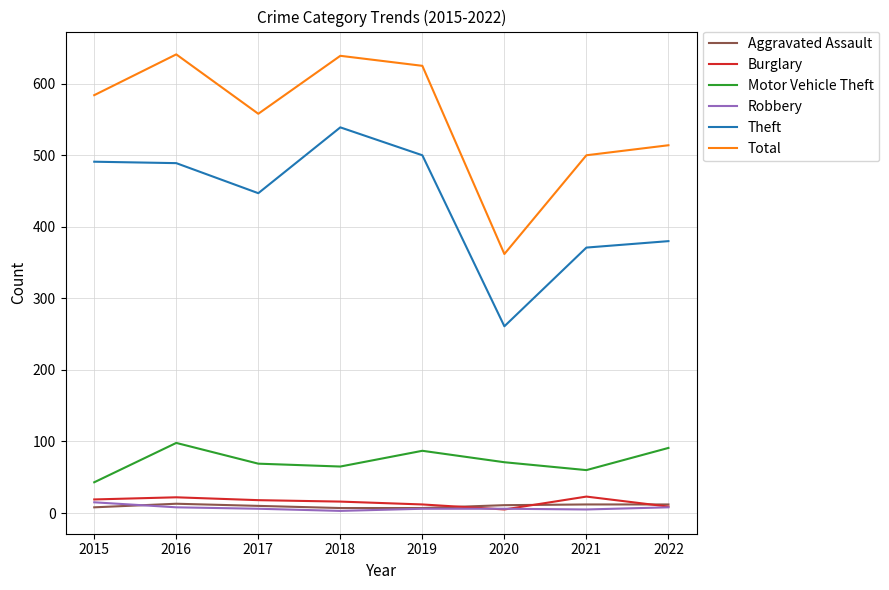

True or false: Aggravated Assault and Total cross at least once.

False